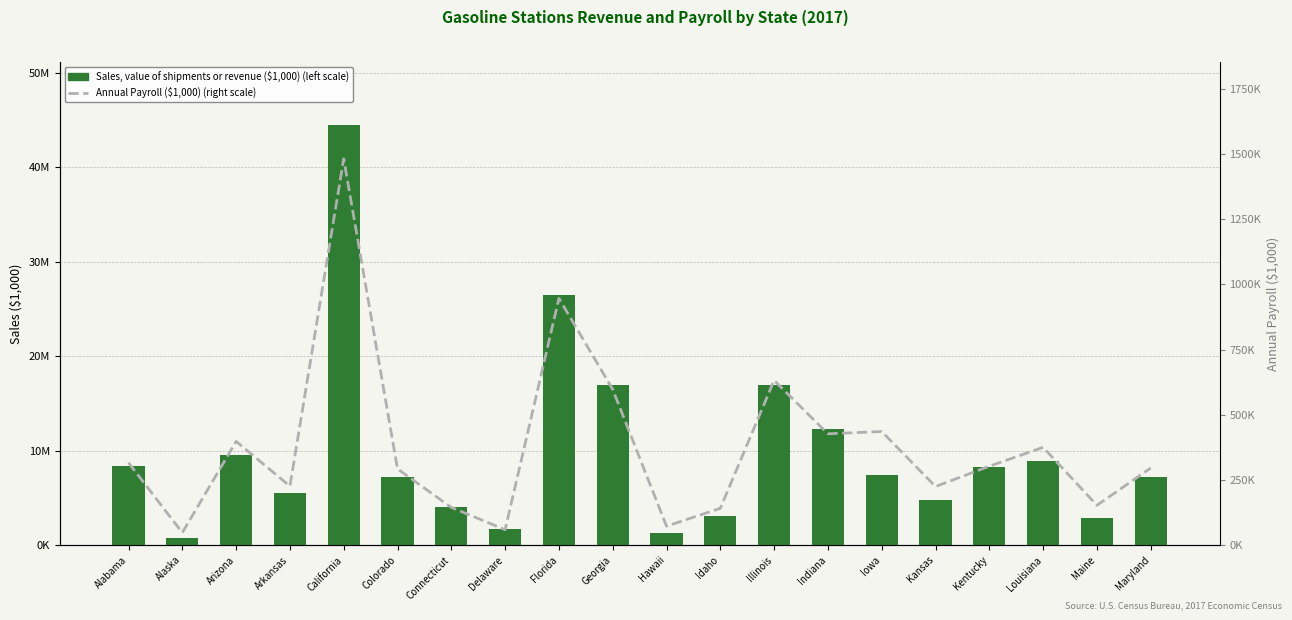

Are the bars grouped side by side (vs. stacked)?

Yes